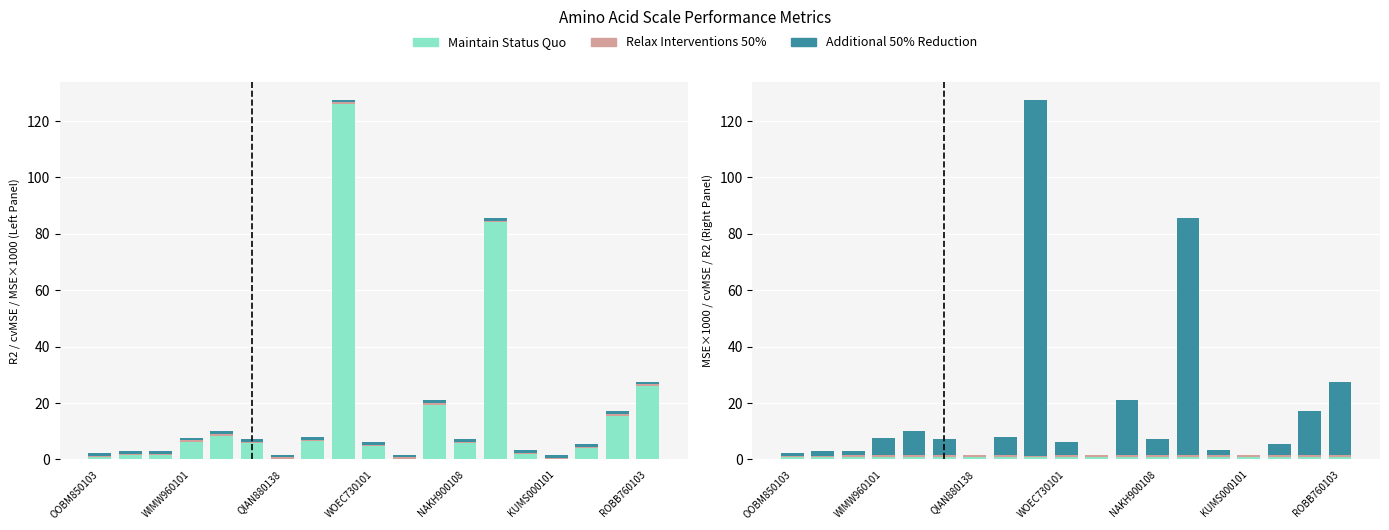

Reading right to left, extract all data points from this chart.

Maintain Status Quo: 1.0	1.0	1.0	1.0	1.0	0.9	1.0	1.0	1.0	1.0	0.8	1.0	1.0	1.0	1.0	1.0	1.0	1.0	1.0
Relax Interventions 50%: 0.6	0.6	0.6	0.6	0.6	0.6	0.6	0.6	0.6	0.5	0.5	0.5	0.5	0.5	0.5	0.4	0.4	0.4	0.4
Additional 50% Reduction: 26.0	15.5	3.9	0.0	1.9	84.1	5.7	19.4	0.1	4.7	126.1	6.4	0.2	5.7	8.5	6.3	1.4	1.6	0.8